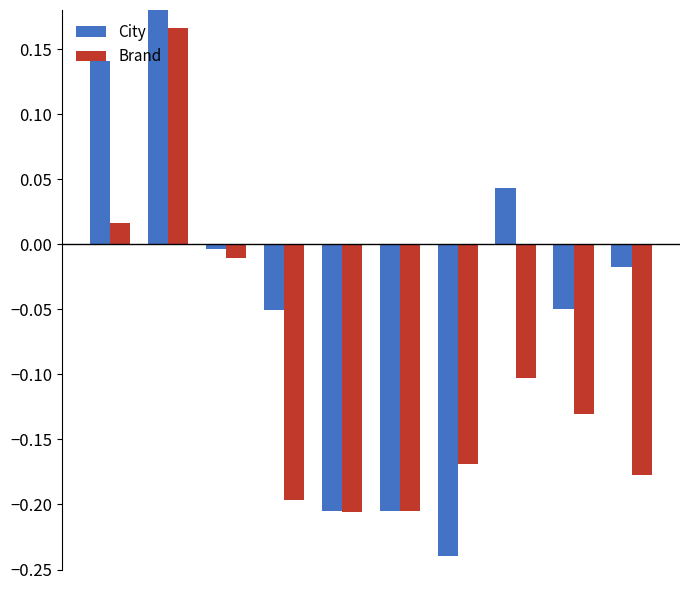

List the series in order of their overall mean, highest first.

City, Brand